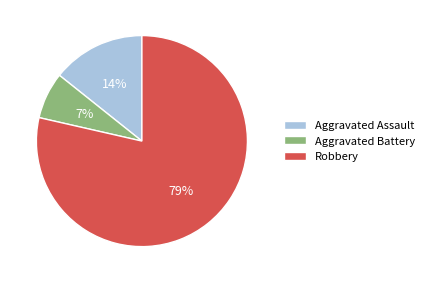

How many segments does this pie chart have?

3